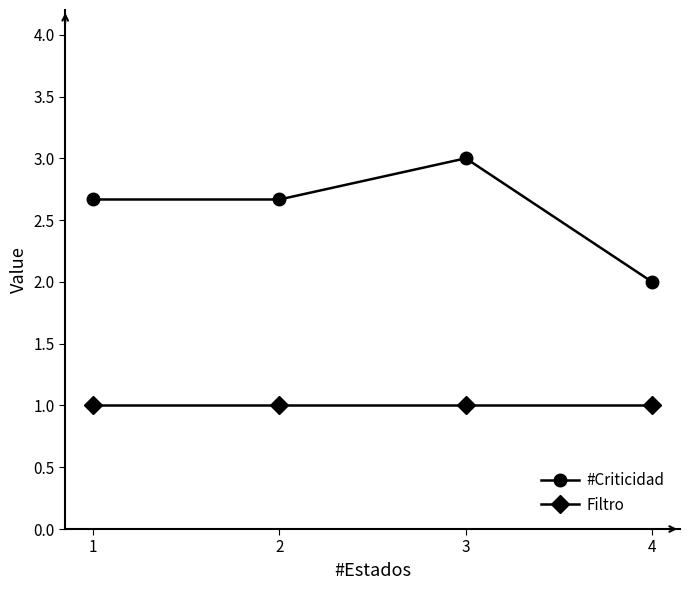

Rank the series at 1 from highest to lowest value.

#Criticidad, Filtro